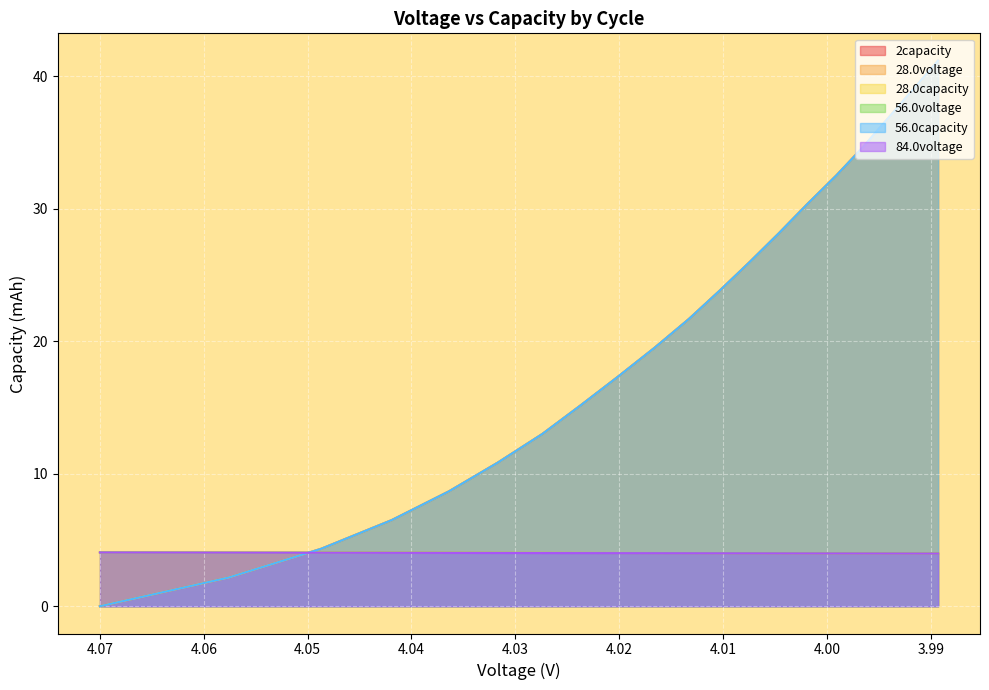

Reading right to left, transcribe all the data shown in this chart.

2capacity: 41.2	39.0	36.8	34.7	32.5	30.3	28.2	26.0	23.8	21.7	19.5	17.3	15.2	13.0	10.8	8.7	6.5	4.3	2.2	0.0
28.0voltage: 4.0	4.0	4.0	4.0	4.0	4.0	4.0	4.0	4.0	4.0	4.0	4.0	4.0	4.0	4.0	4.0	4.0	4.0	4.1	4.1
28.0capacity: 41.2	39.0	36.8	34.7	32.5	30.3	28.2	26.0	23.8	21.7	19.5	17.3	15.2	13.0	10.8	8.7	6.5	4.3	2.2	0.0
56.0voltage: 4.0	4.0	4.0	4.0	4.0	4.0	4.0	4.0	4.0	4.0	4.0	4.0	4.0	4.0	4.0	4.0	4.0	4.0	4.0	4.1
56.0capacity: 41.2	39.0	36.8	34.7	32.5	30.3	28.2	26.0	23.8	21.7	19.5	17.3	15.2	13.0	10.8	8.7	6.5	4.3	2.2	0.0
84.0voltage: 4.0	4.0	4.0	4.0	4.0	4.0	4.0	4.0	4.0	4.0	4.0	4.0	4.0	4.0	4.0	4.0	4.0	4.0	4.0	4.1